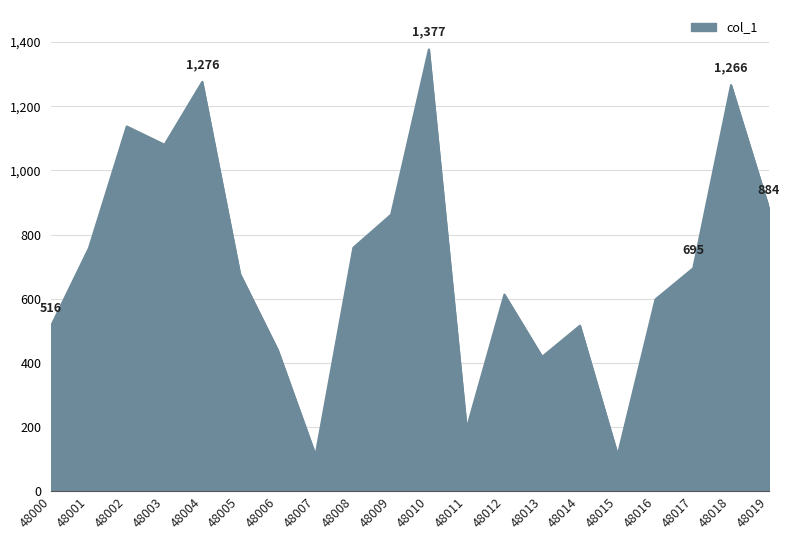

What is the approximate value at 48009, to the nearest 10?

860